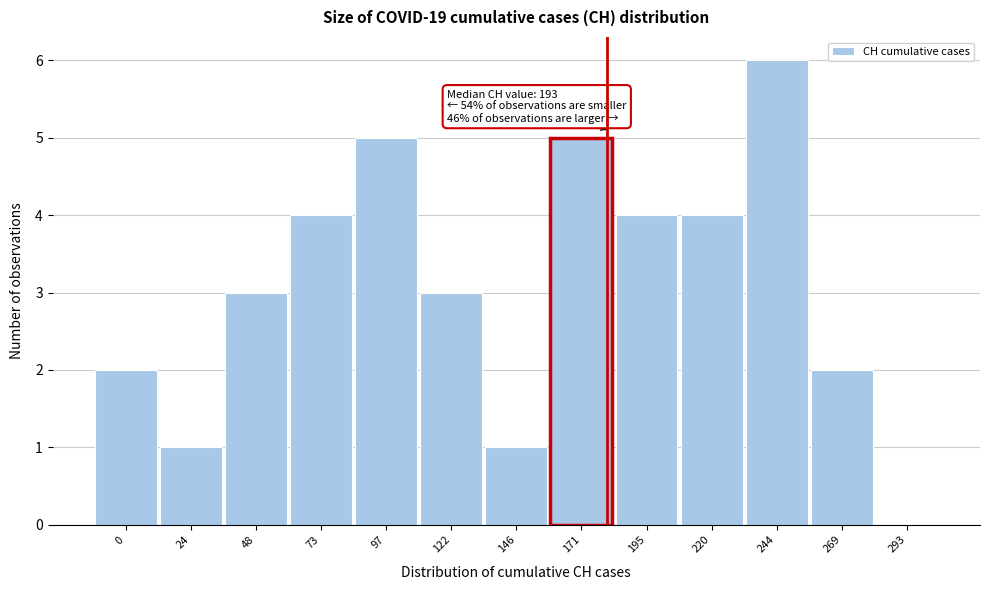

Reading right to left, what are all the values shown in this chart?

293=0	269=2	244=6	220=4	195=4	171=5	146=1	122=3	97=5	73=4	48=3	24=1	0=2